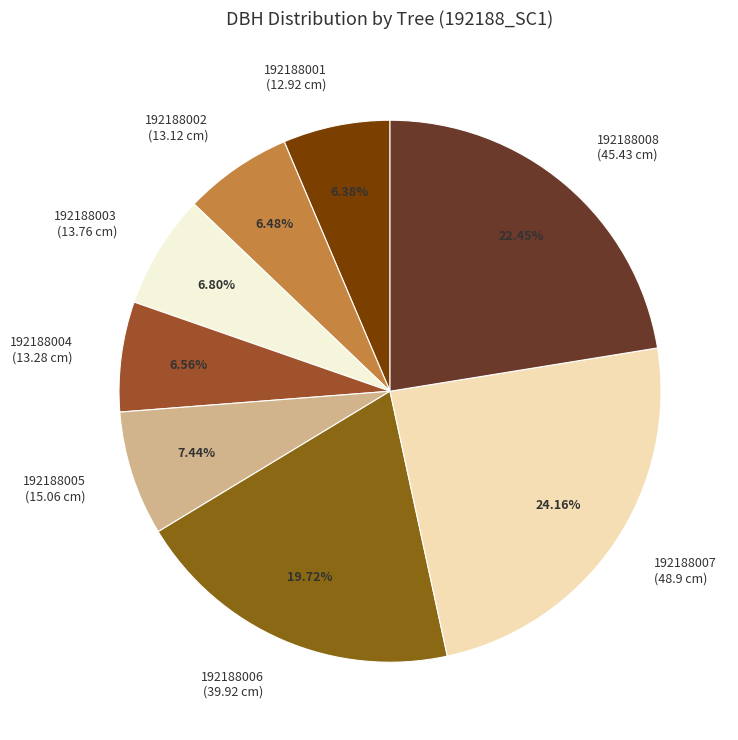

To the nearest percent, what is the difference between the 192188008 and 192188007 slice percentages?

2%